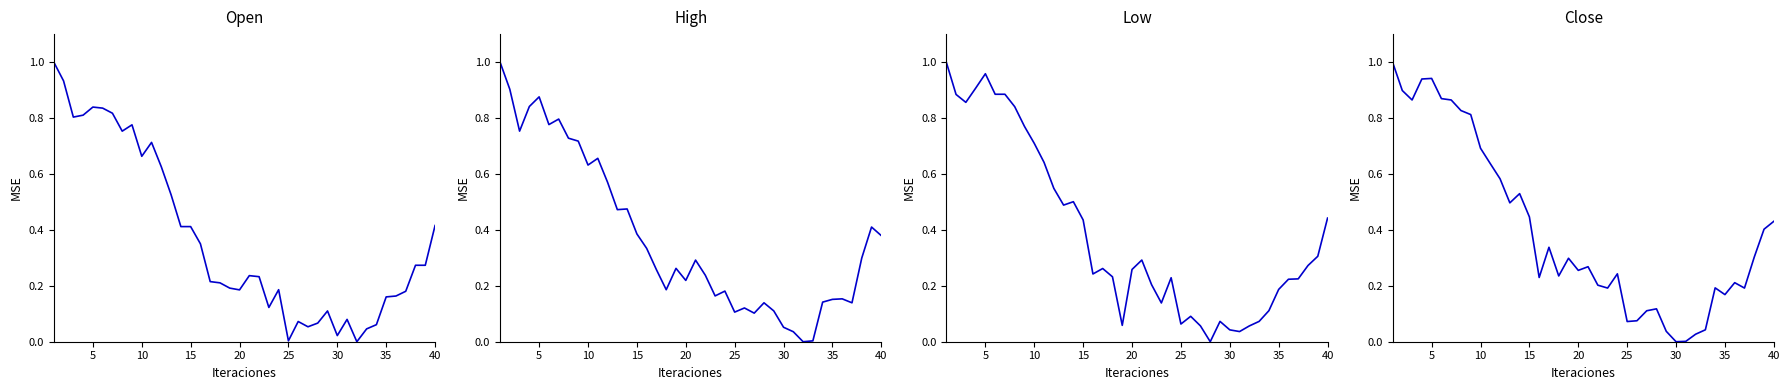

Is the value of Close at 25 greater than the value of Low at 31?

Yes